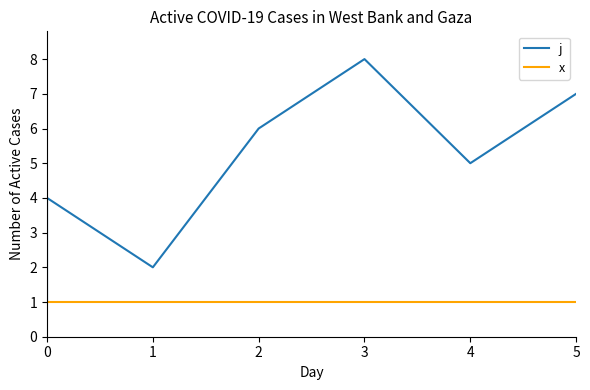

What are all the series names shown in the legend?

j, x